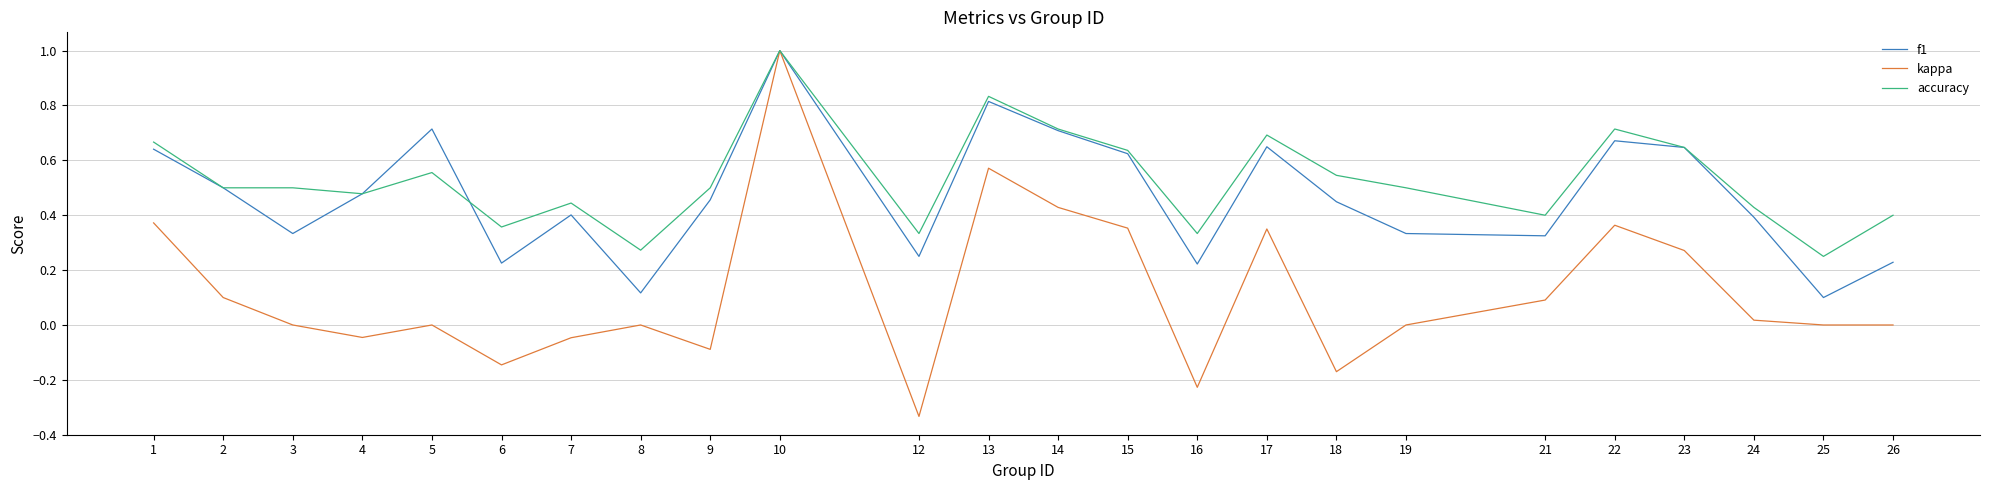

Is the value of kappa at 17 greater than the value of accuracy at 25?

Yes